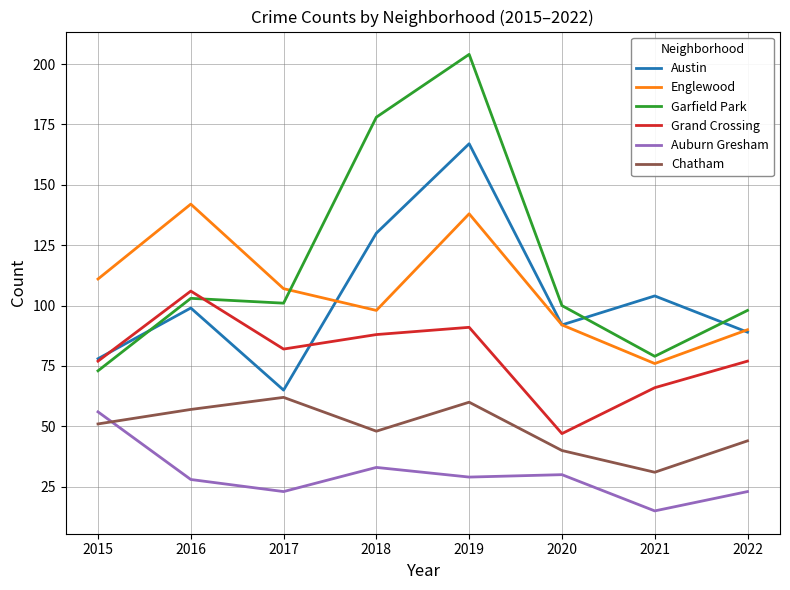

Does the chart display data point markers on the line(s)?

No